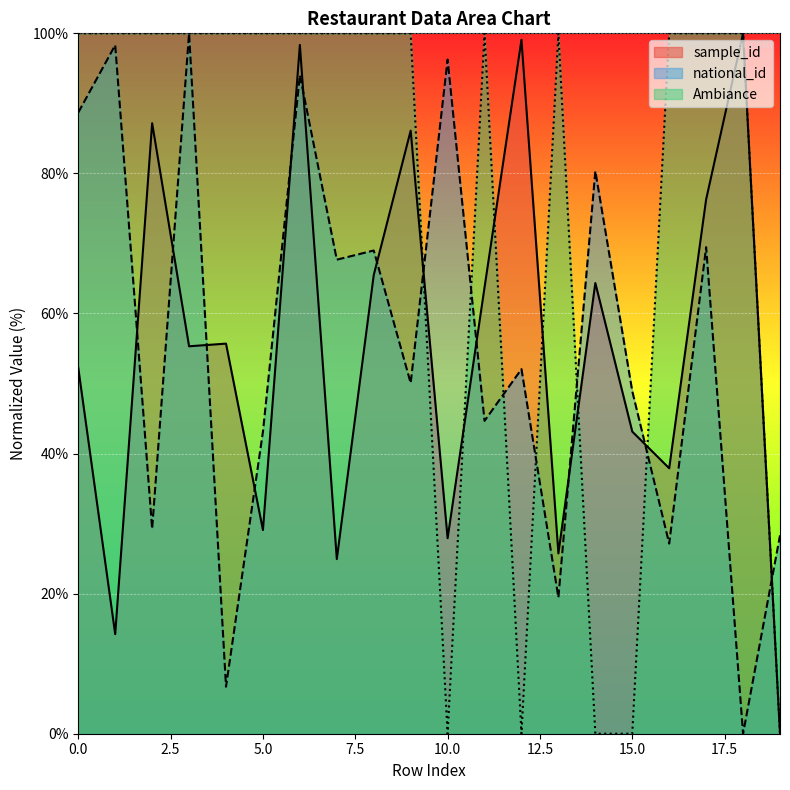

True or false: national_id has more than 1 points higher than both neighbors.

True